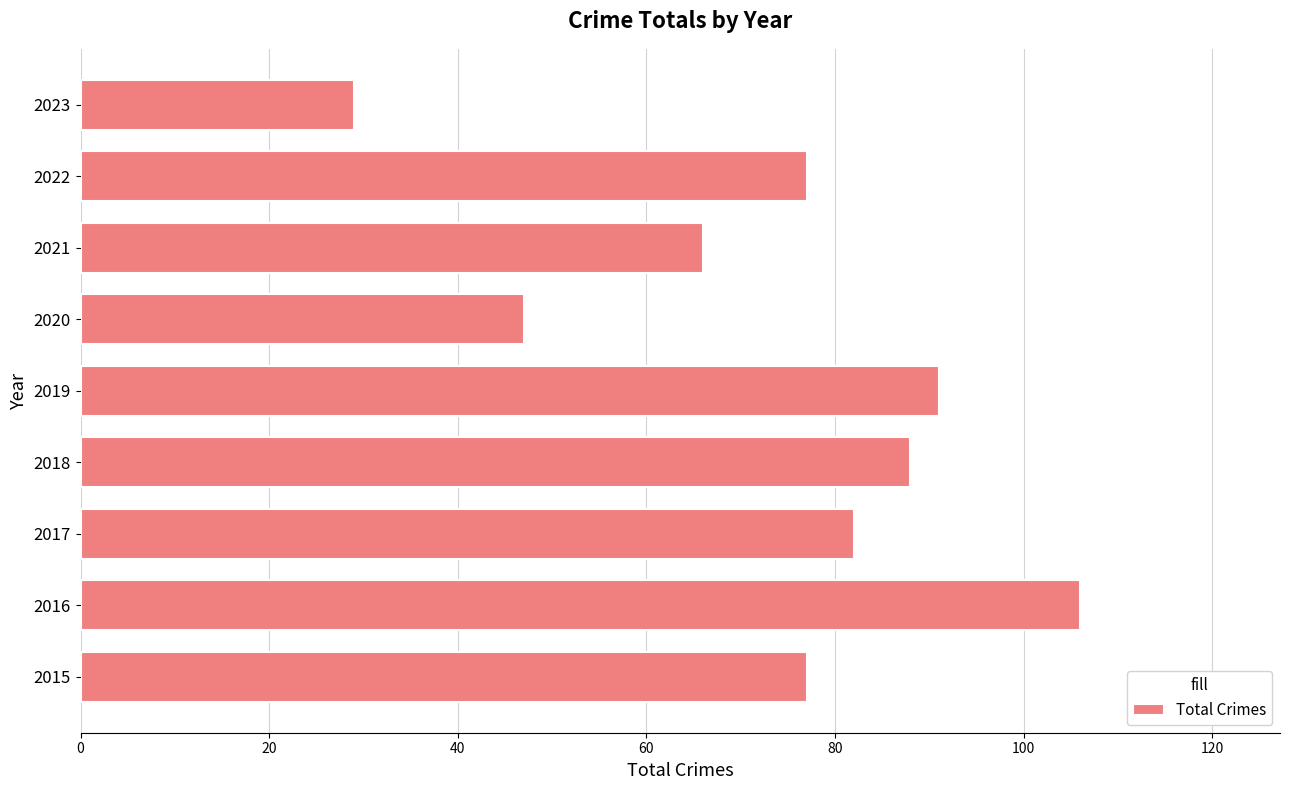

Are the bars grouped side by side (vs. stacked)?

No